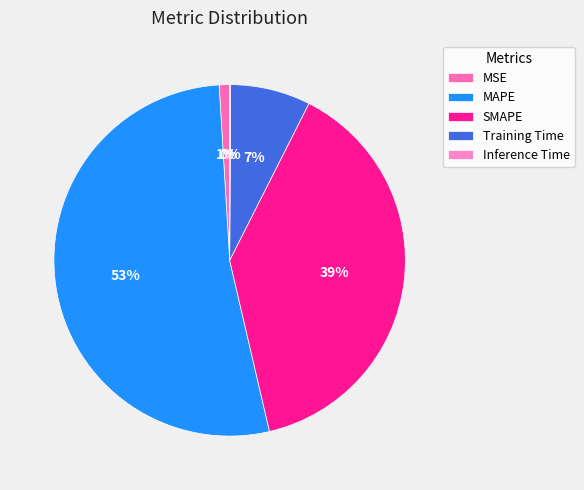

To the nearest percent, what is the combined percentage of MSE and SMAPE?

40%